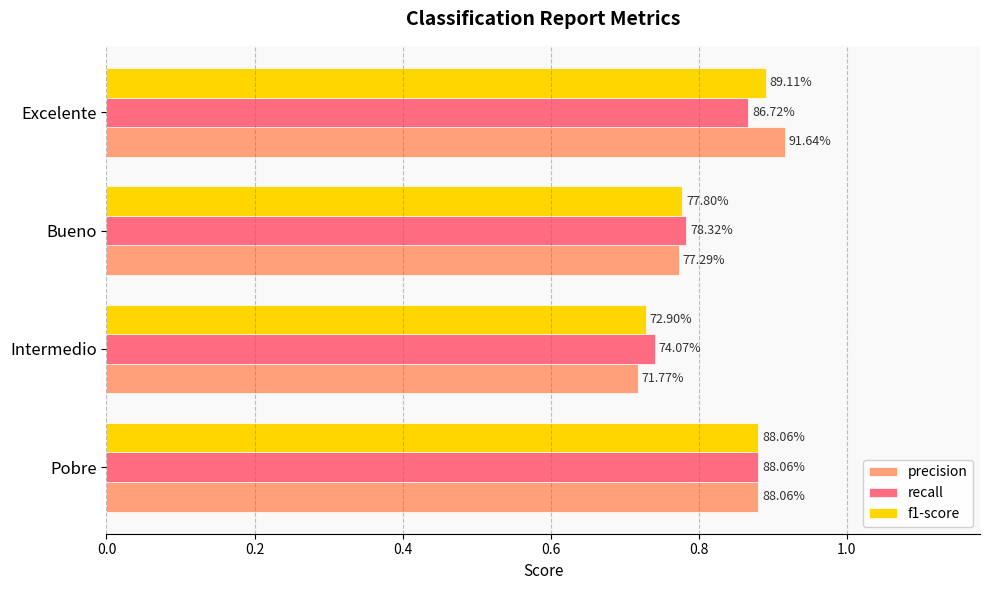

What are all the series names shown in the legend?

precision, recall, f1-score